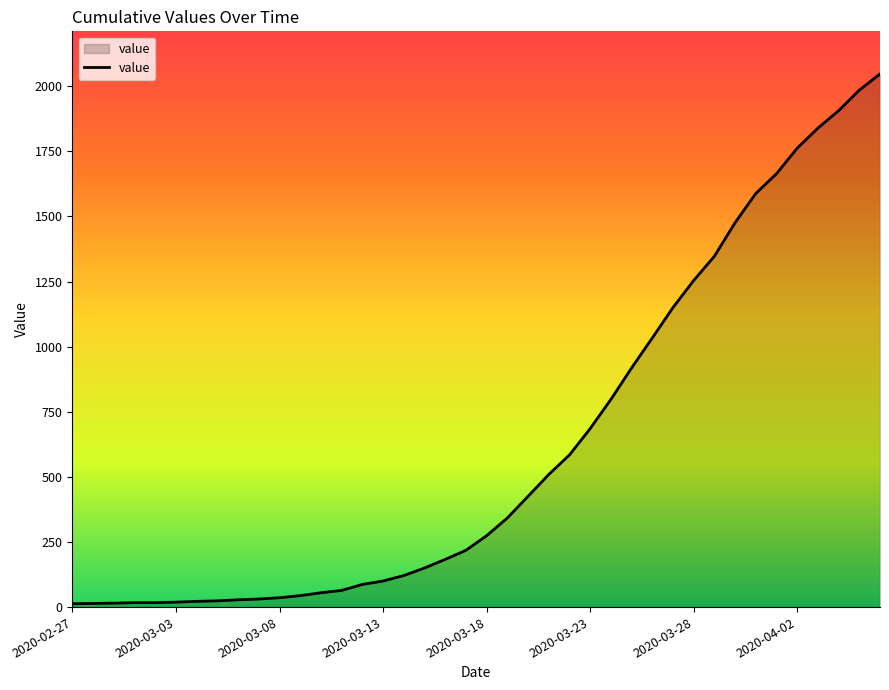

What is the maximum value shown in the chart?

2047